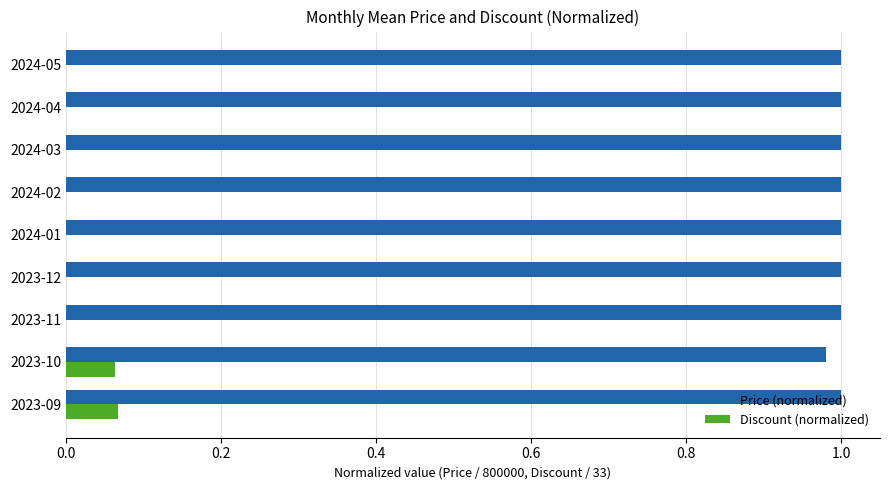

What is the sum of all Price (normalized) values?

9.0